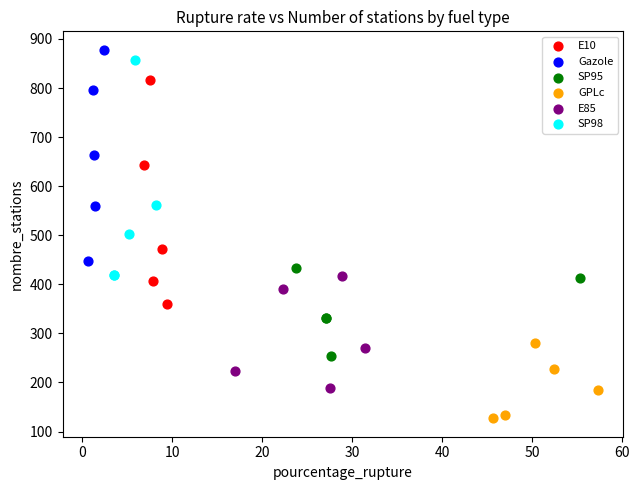

What are all the series names shown in the legend?

E10, Gazole, SP95, GPLc, E85, SP98